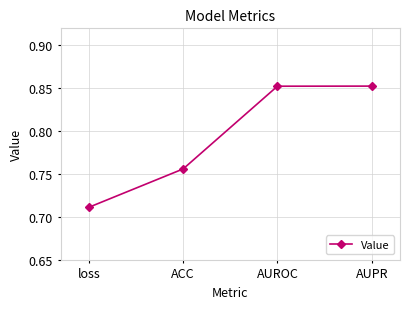

Does the chart display data point markers on the line(s)?

Yes